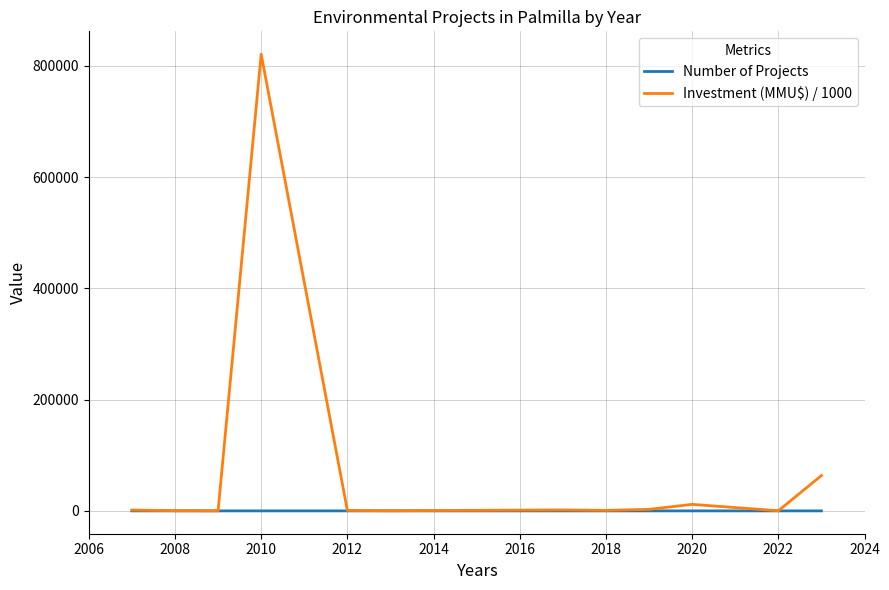

What are all the series names shown in the legend?

Number of Projects, Investment (MMU$) / 1000